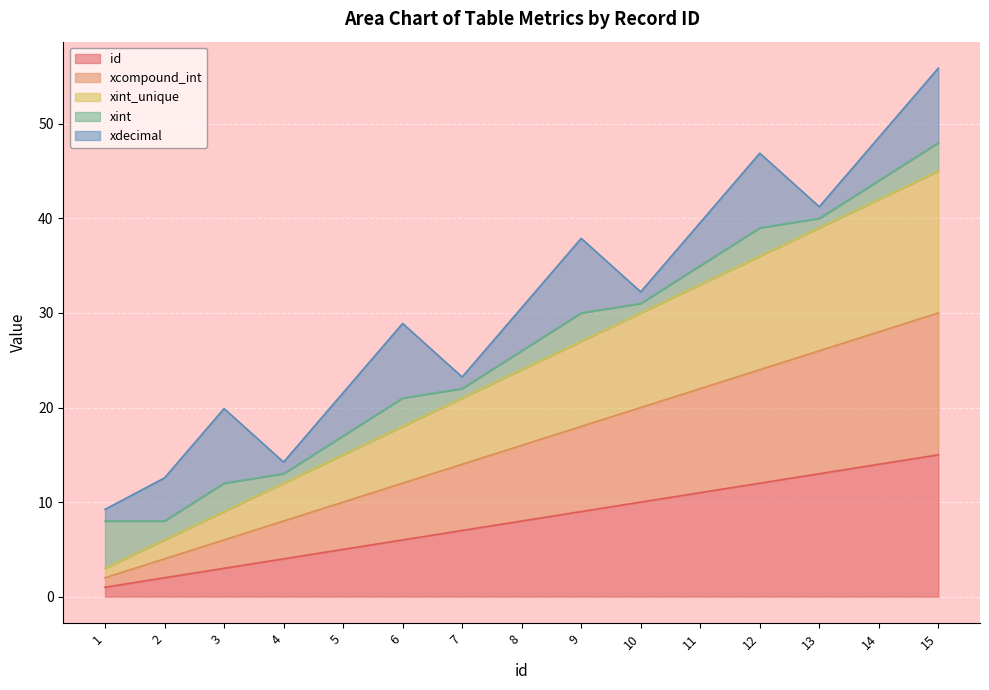

What is the approximate value of id at 15, to the nearest 5?

15